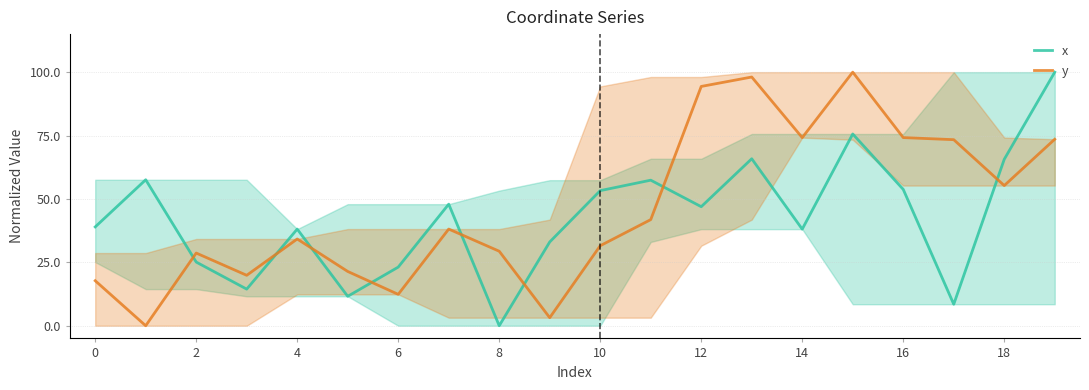

How many times do y and x cross each other?

8